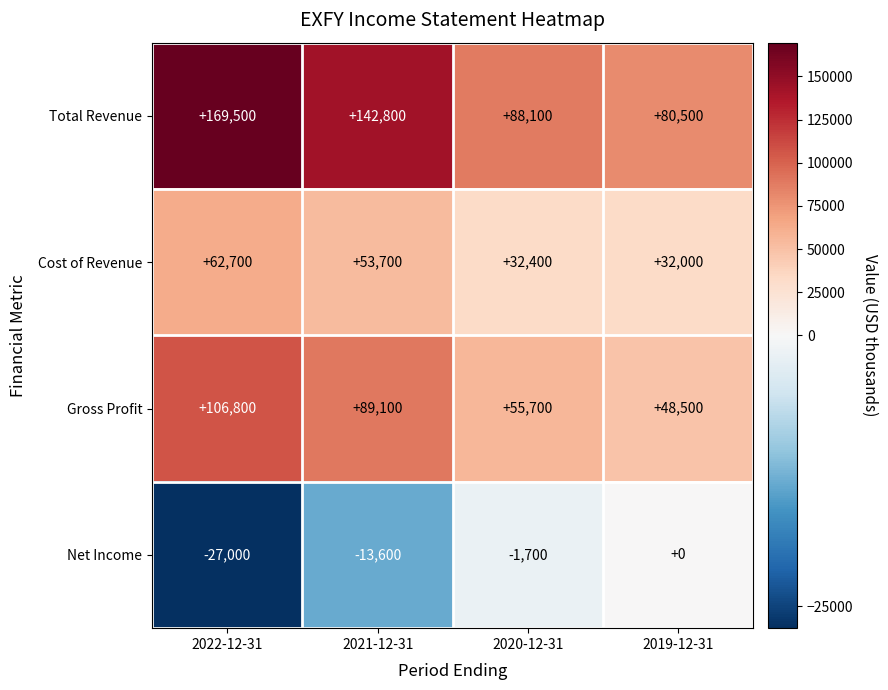

What is the total value across all series at 2021-12-31?

272000